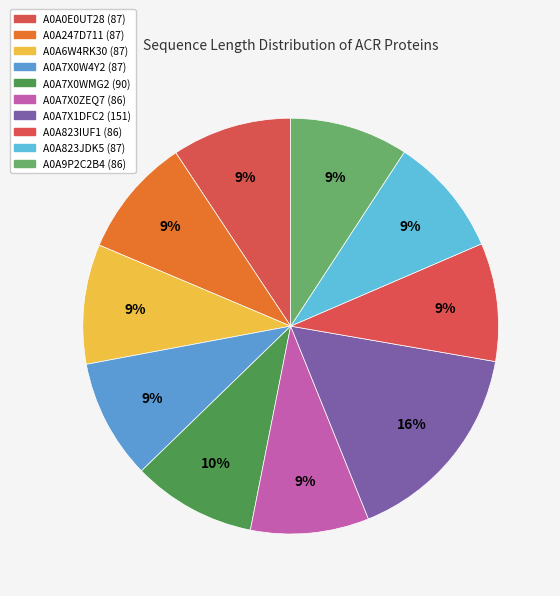

The A0A6W4RK30 (87) slice represents 1% of the pie. True or false?

False